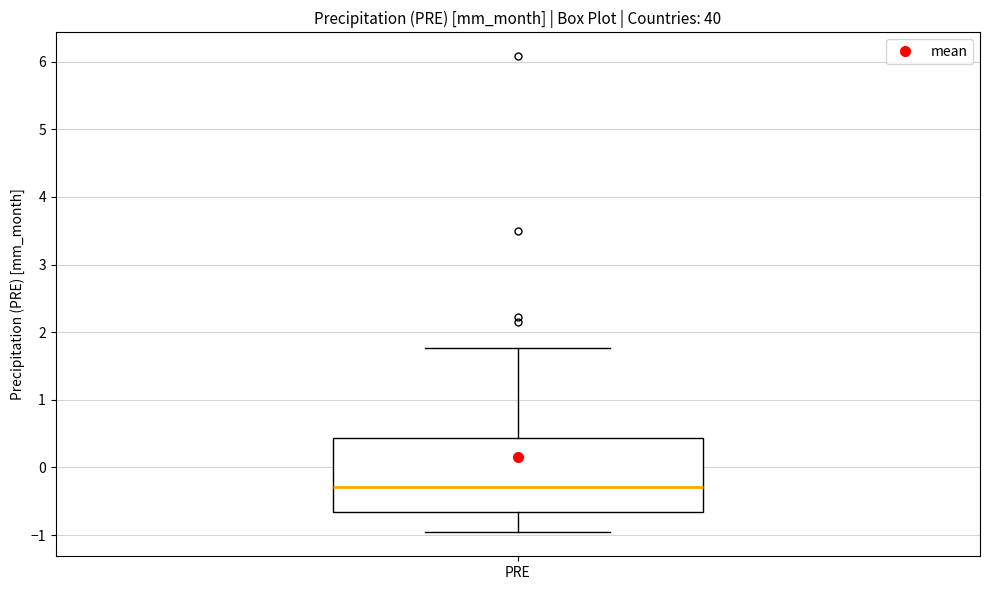

Read this box plot against the y-axis: the position of the median line, the range covered by the box, and the ends of both whiskers. The values are not printed on the chart, so give them approximately, as read against the axis.

median -0.3, box -0.7 to 0.4, whiskers -1.0 to 1.8